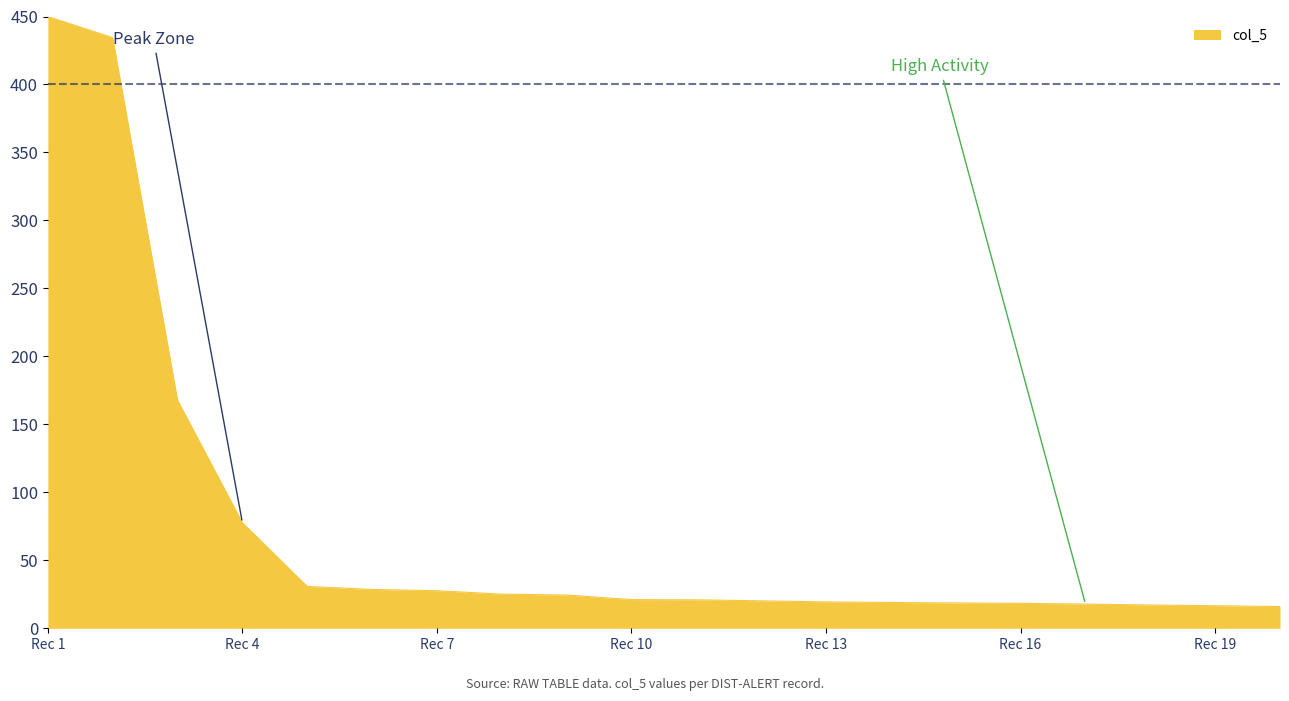

What is the minimum value shown in the chart?

16.0